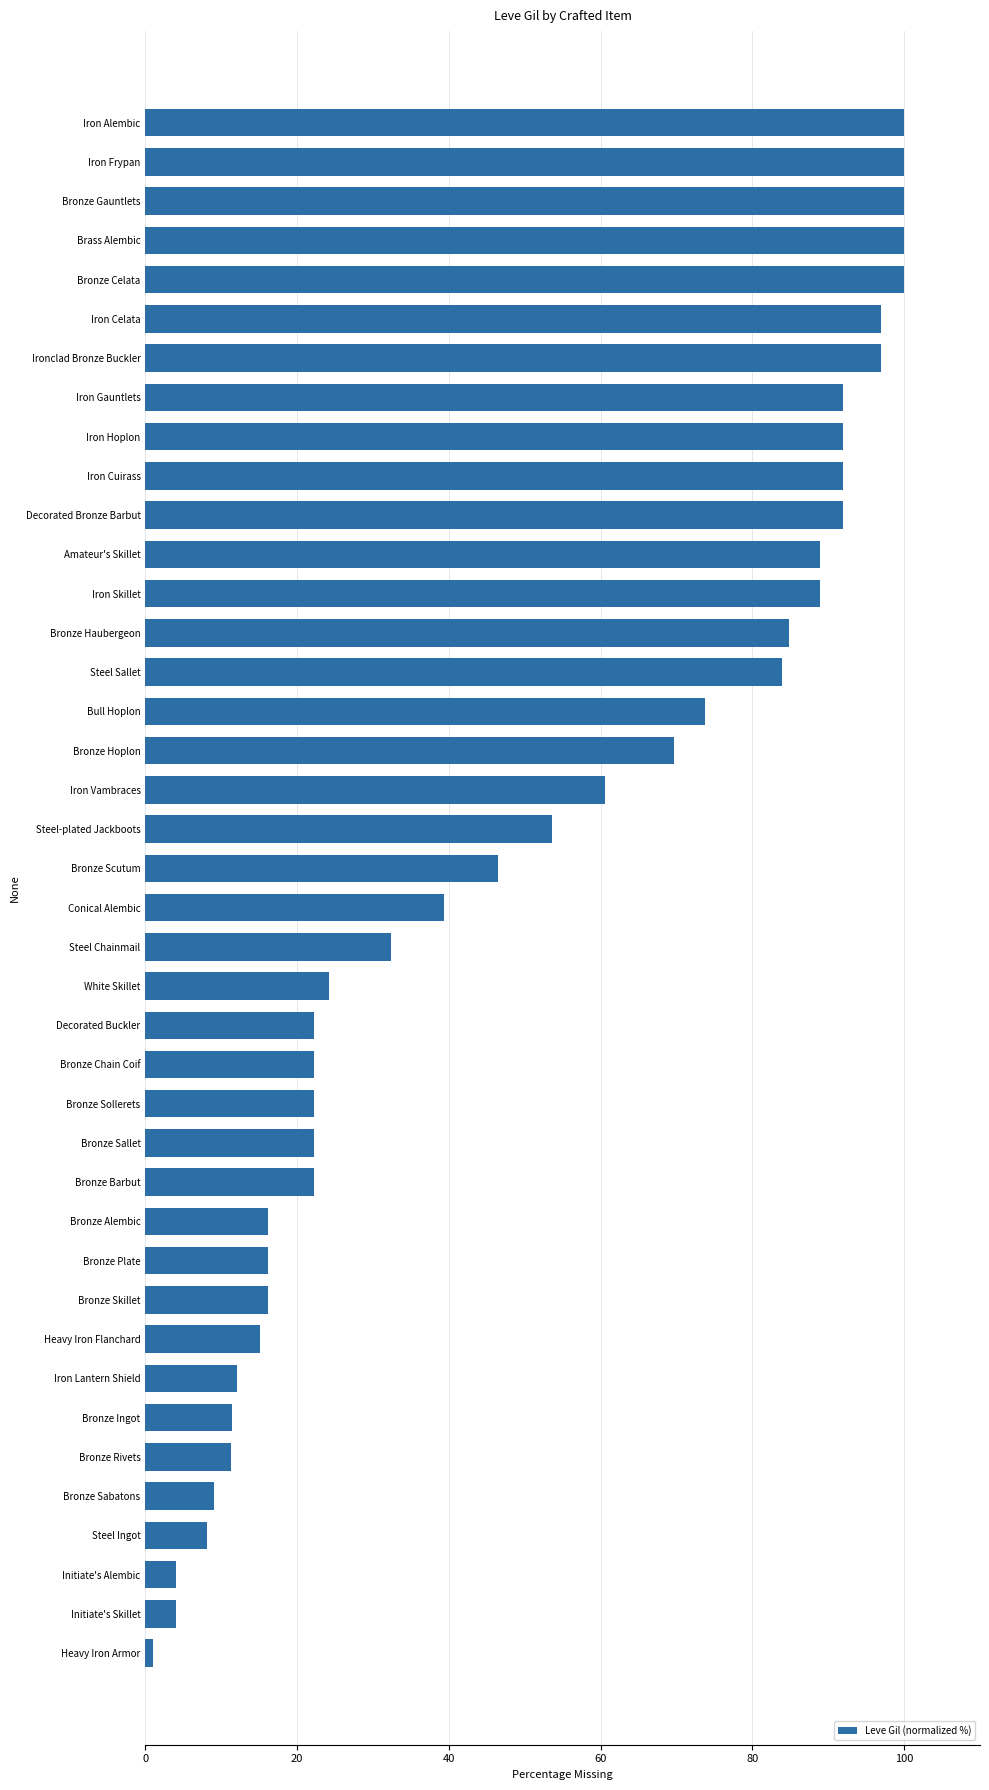

How many bars are there in total?

40